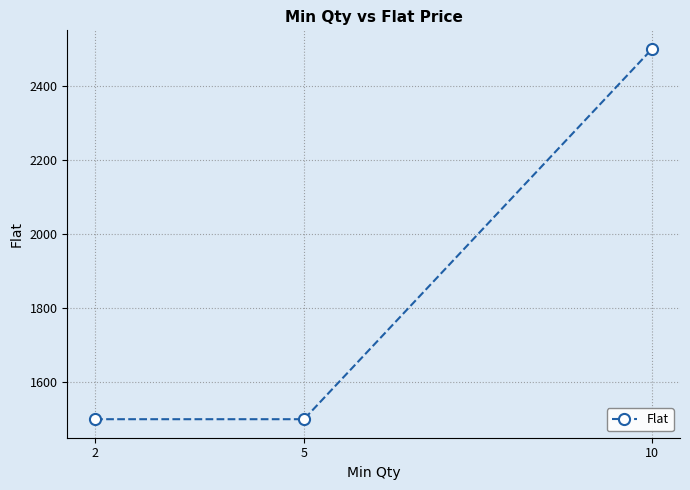

How many lines are shown in the chart?

1